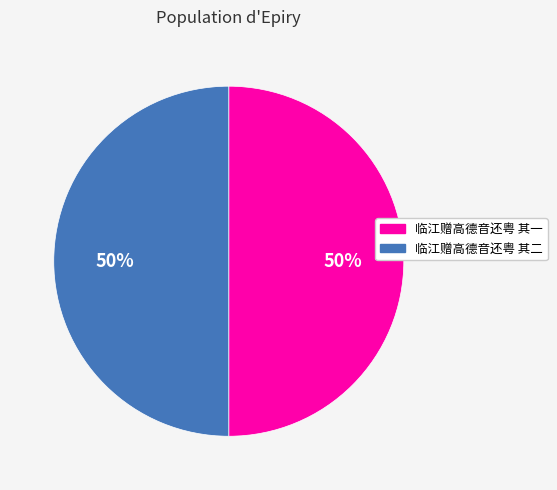

What percentage is the 临江赠高德音还粤 其一 slice, to the nearest percent?

50%